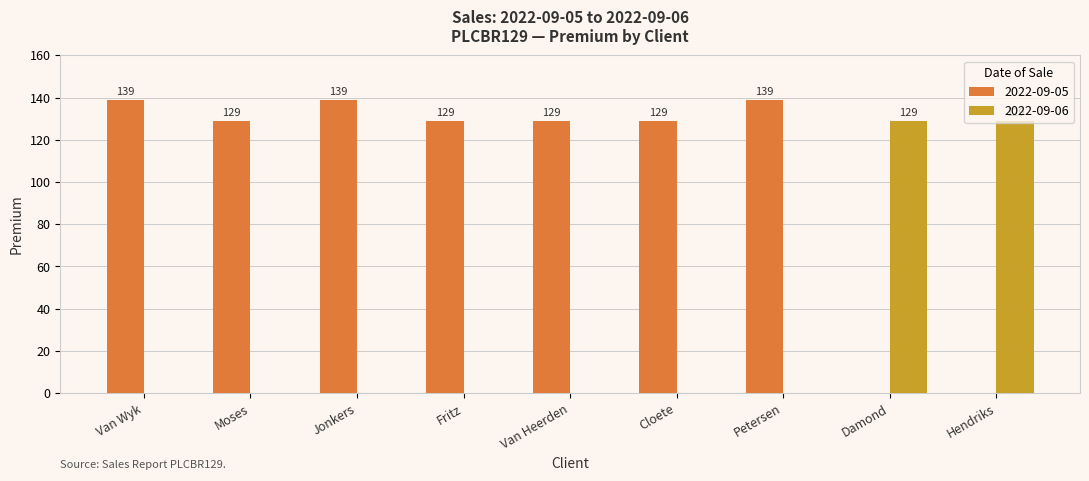

Is the value of 2022-09-05 at Van Heerden greater than the value of 2022-09-06 at Petersen?

Yes